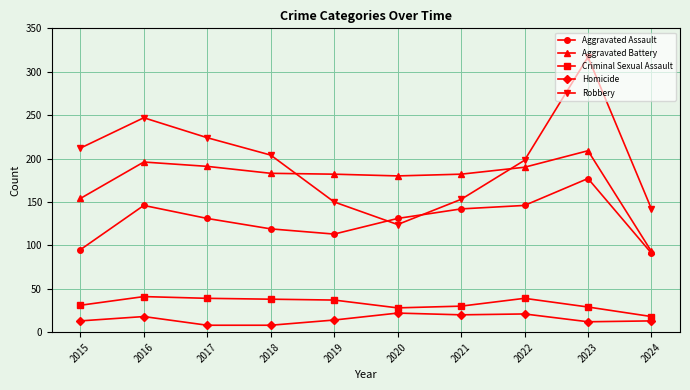

True or false: Criminal Sexual Assault and Robbery cross at least once.

False